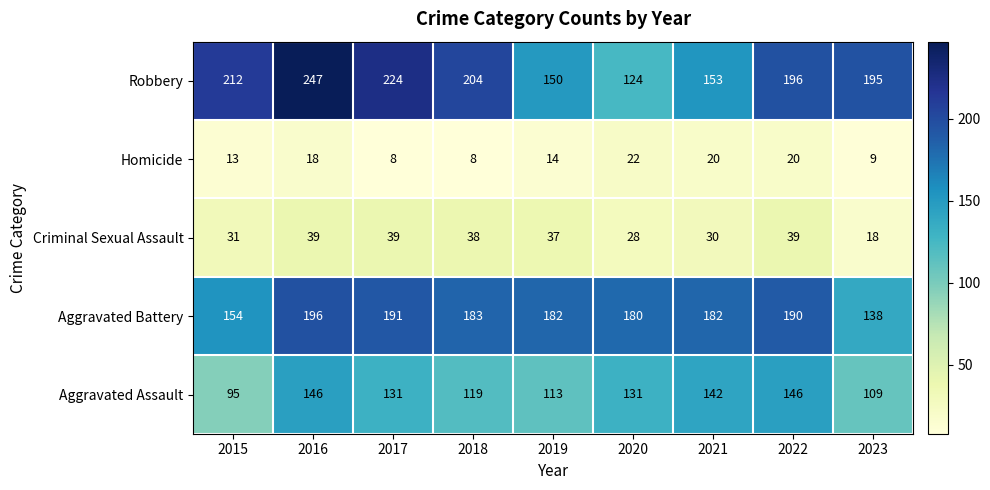

What is the average value of the Criminal Sexual Assault series?

33